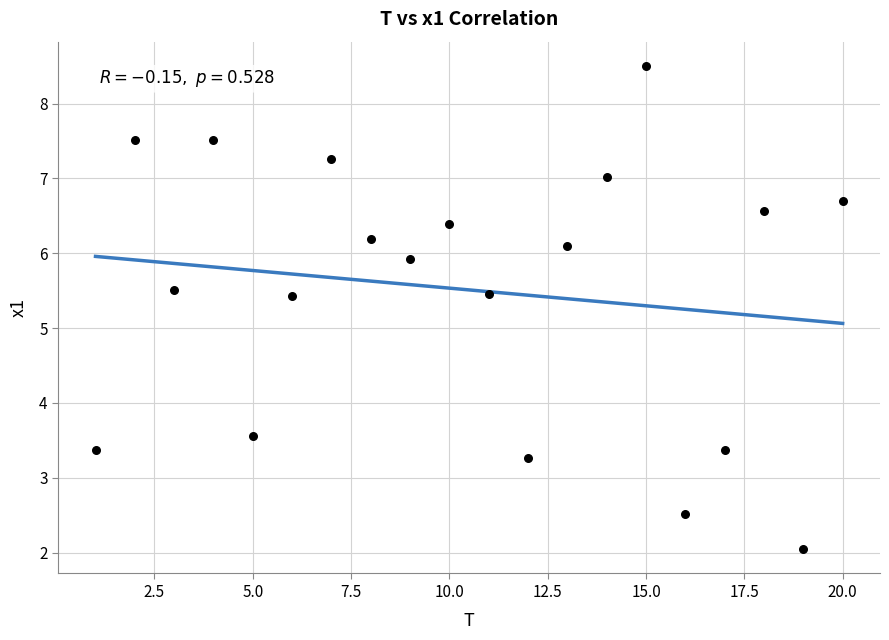

What is the range of X values (max minus min)?

19.0